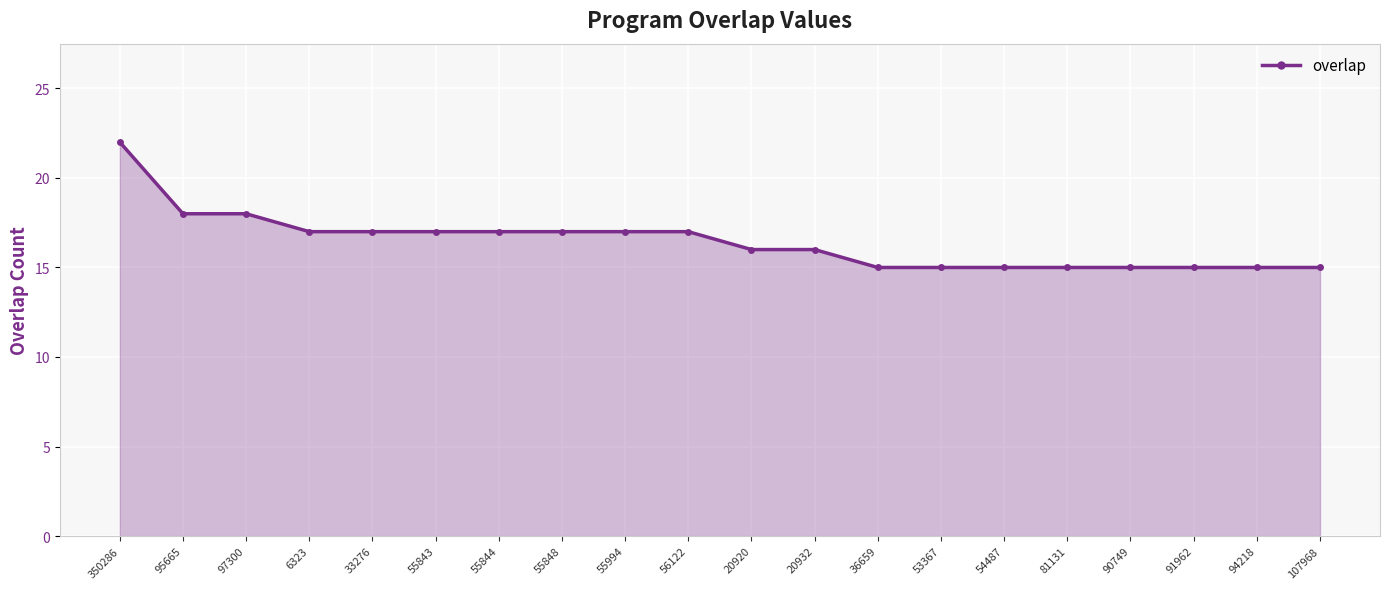

The value at 91962 is 4. True or false?

False